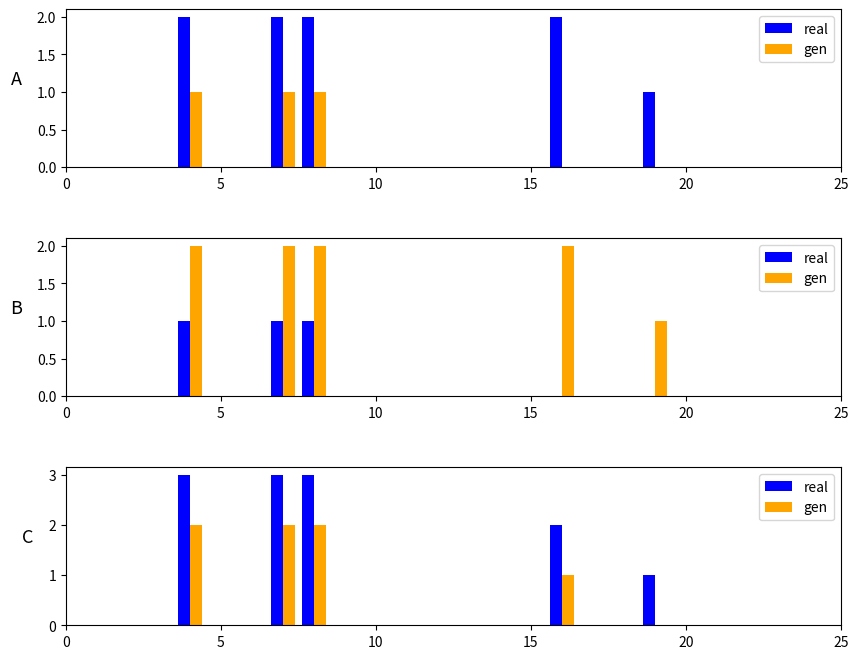

Reading left to right, list all the values displayed in this chart.

real: 3	3	3	2	1
gen: 2	2	2	1	0